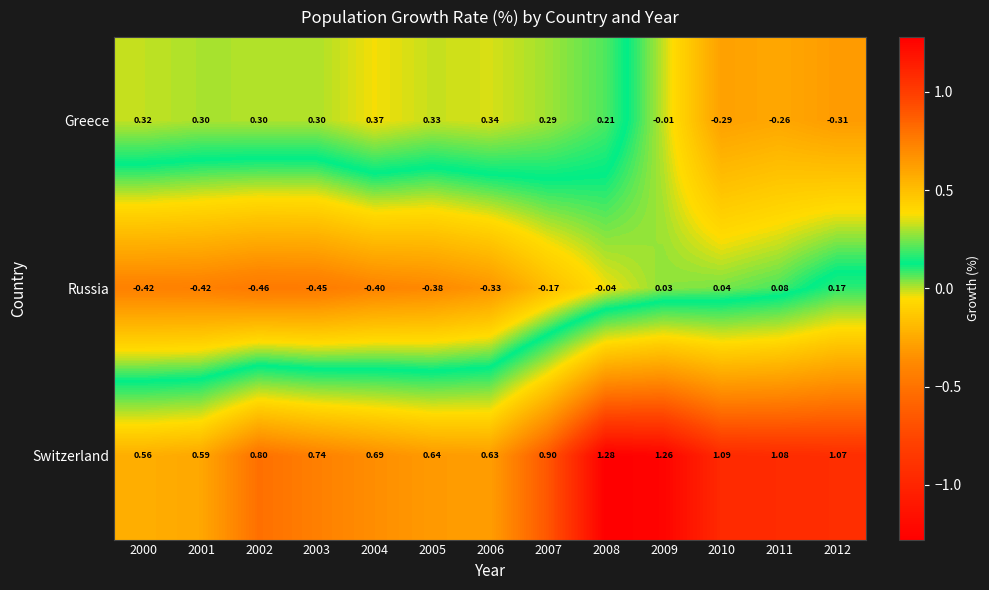

Which series has the largest total across all categories?

Switzerland